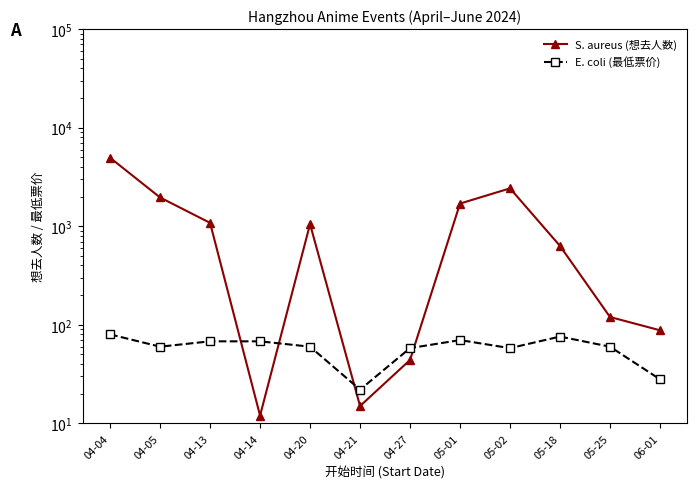

What is the minimum value shown in the chart?

12